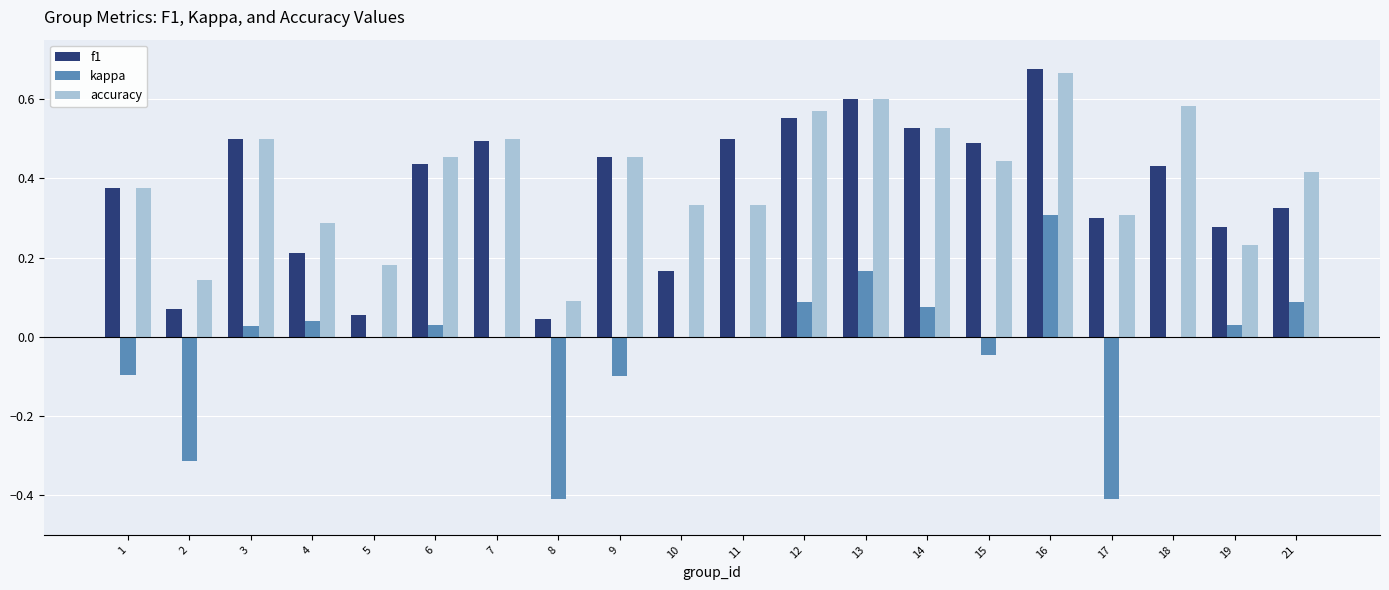

Between 10 and 12, which series saw the biggest shift?

f1